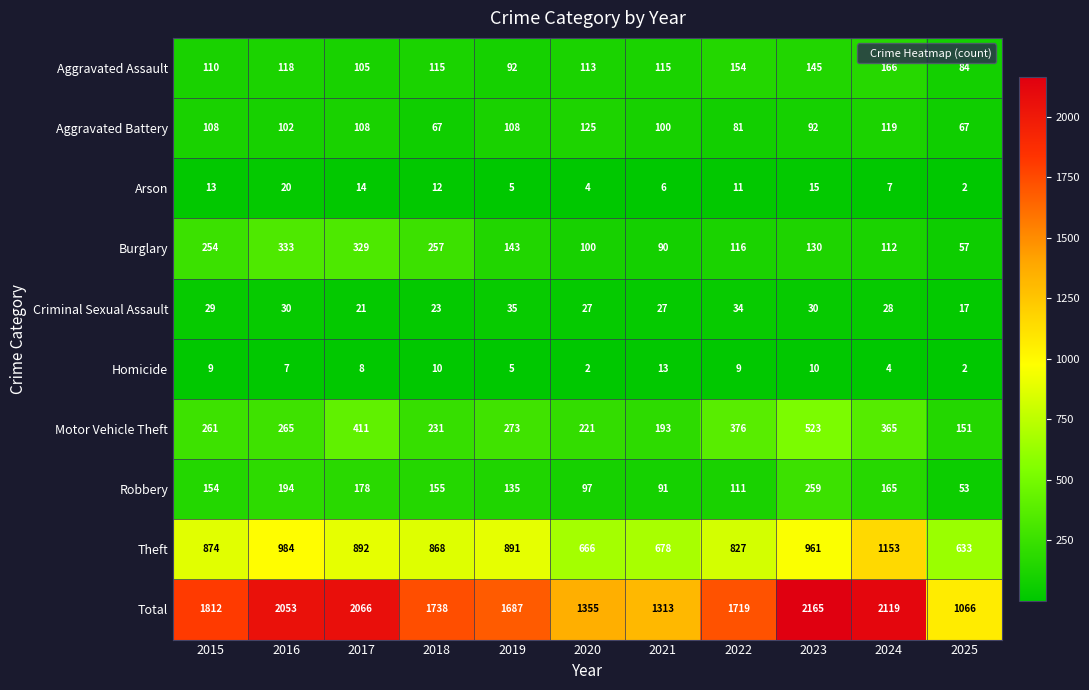

At how many categories does at least one series exceed 645?

11